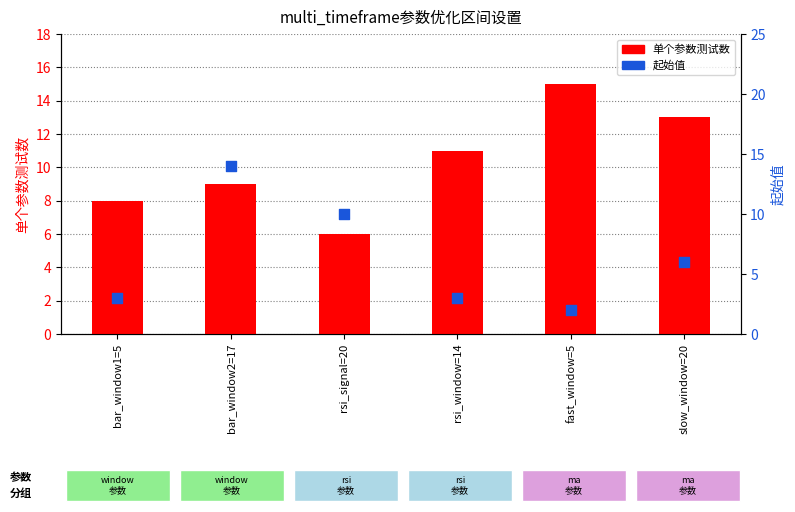

At how many categories does at least one series exceed 7?

6